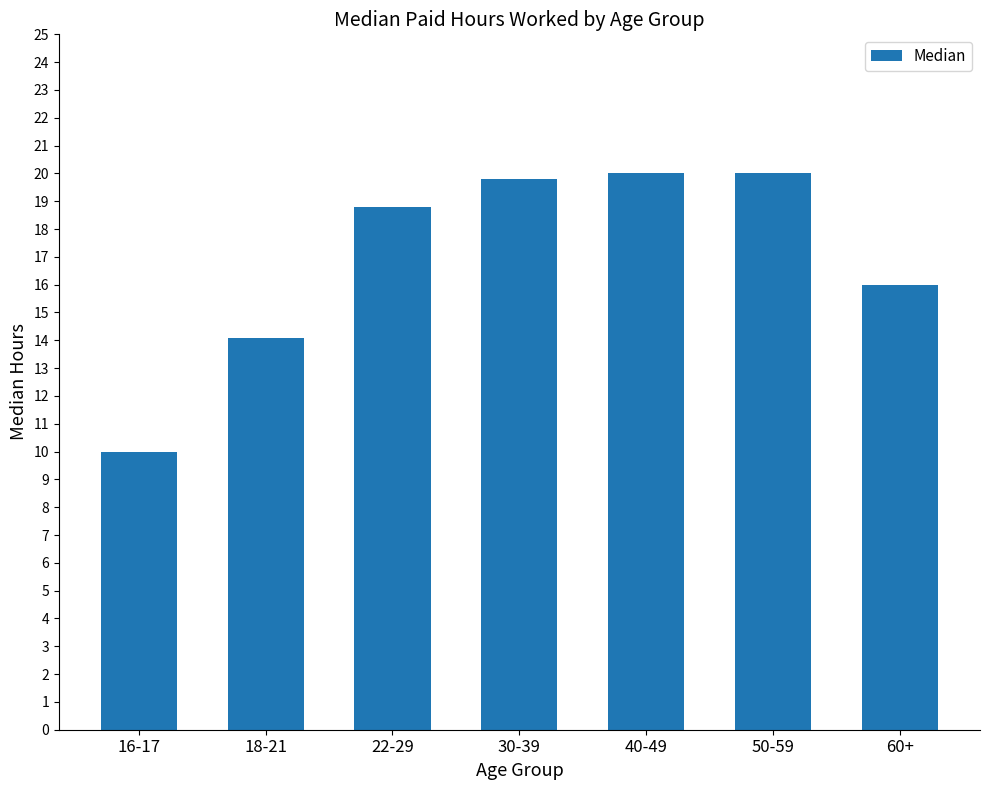

Reading left to right, list all the values displayed in this chart.

16-17=10.0	18-21=14.1	22-29=18.8	30-39=19.8	40-49=20.0	50-59=20.0	60+=16.0